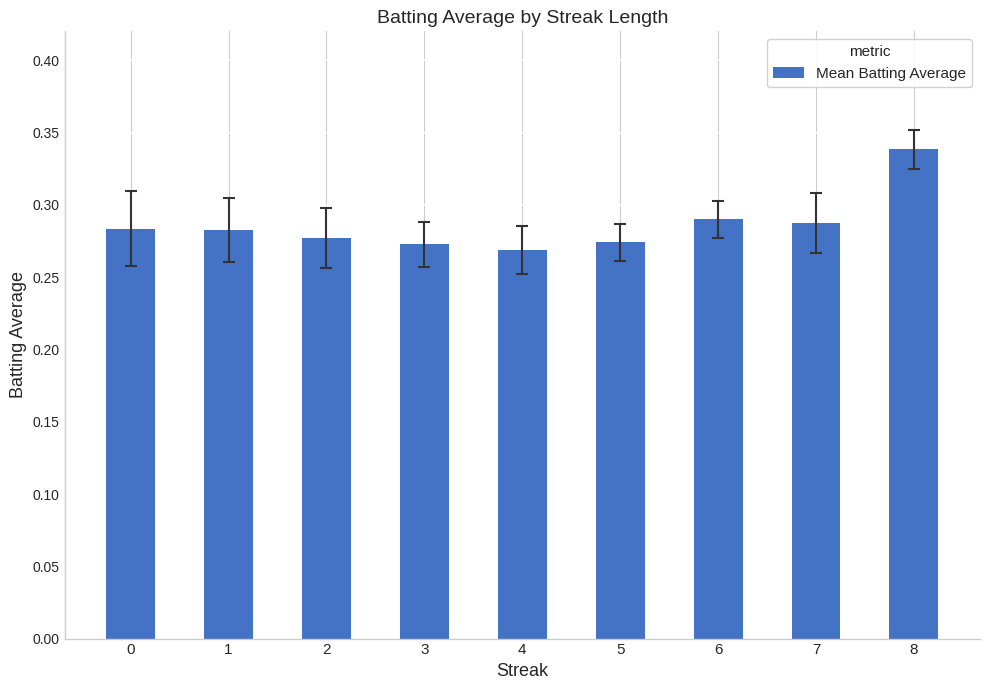

What is the difference between the maximum and minimum values?

0.1